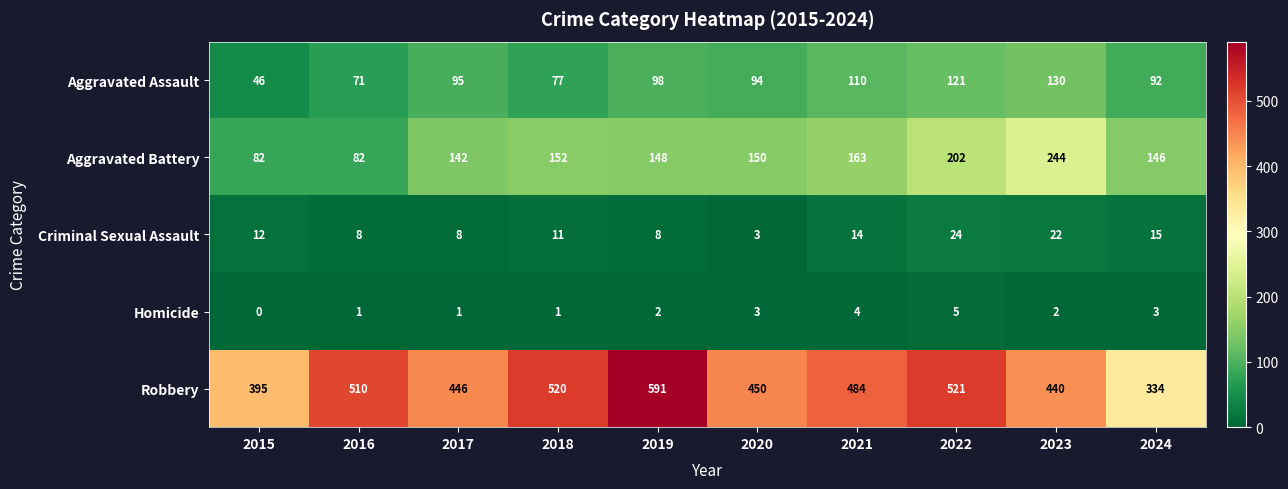

Which series has the largest range (max minus min)?

Robbery